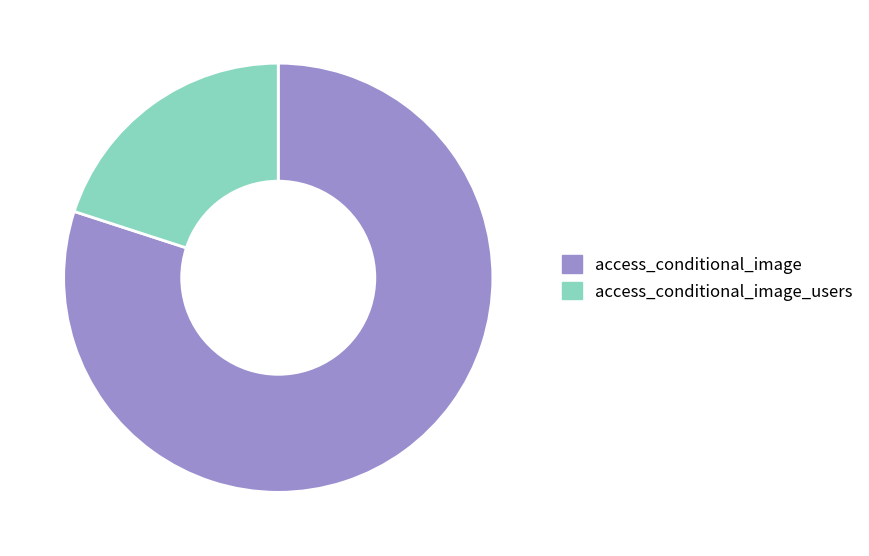

Which category has the smallest portion of the pie?

access_conditional_image_users